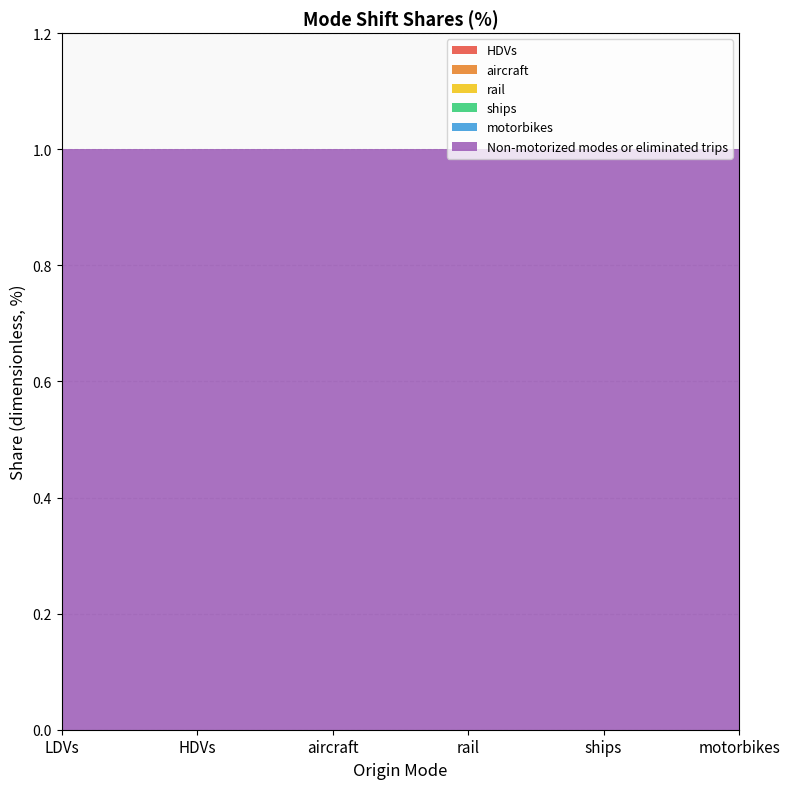

Reading left to right, transcribe all the data shown in this chart.

HDVs: 0	0	0	0	0	0
aircraft: 0	0	0	0	0	0
rail: 0	0	0	0	0	0
ships: 0	0	0	0	0	0
motorbikes: 0	0	0	0	0	0
Non-motorized modes or eliminated trips: 1	1	1	1	1	1